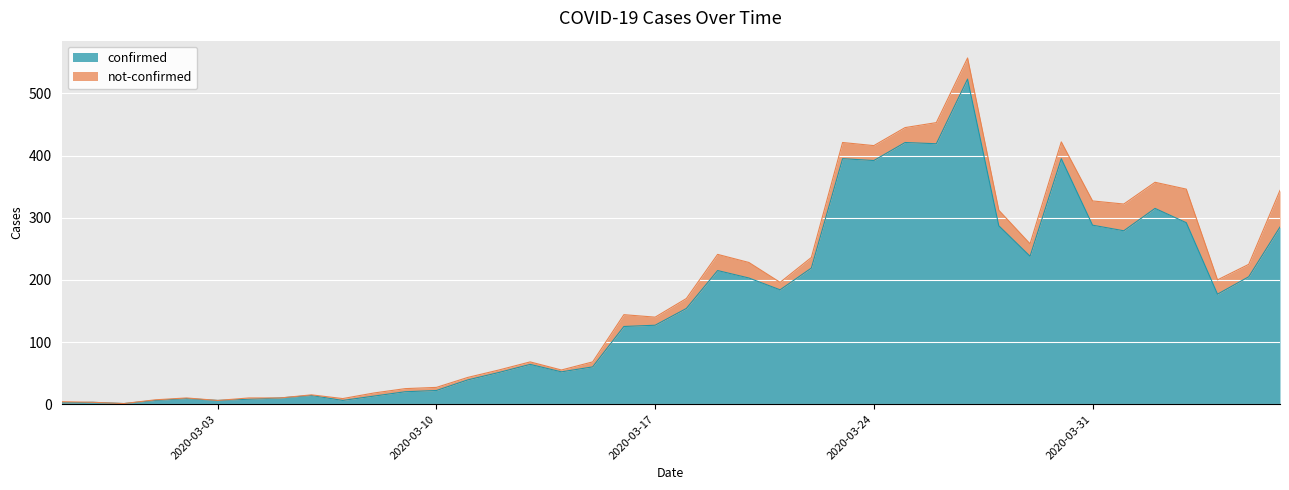

How many values are below 154?

20